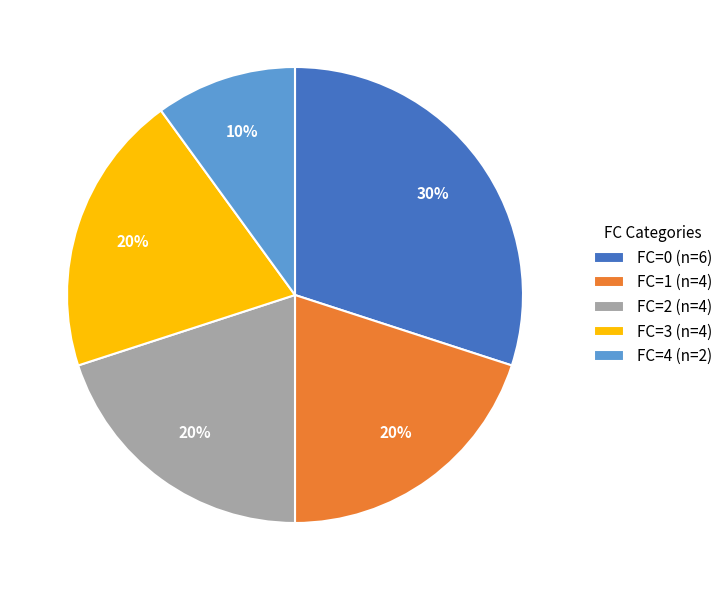

To the nearest percent, what percentage of the pie is FC=1 (n=4)?

20%